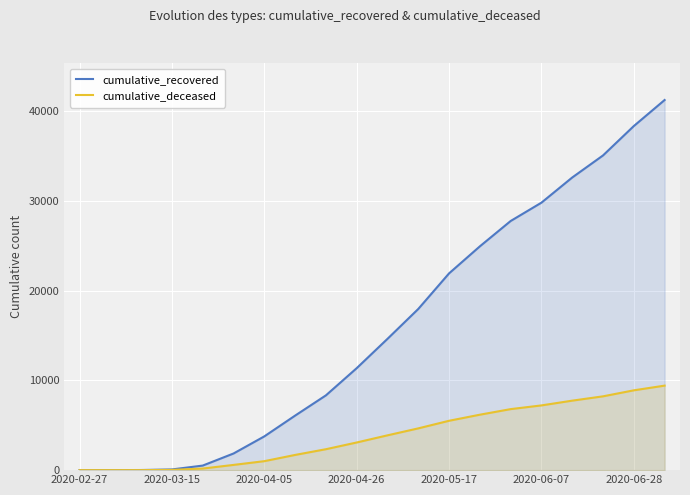

True or false: cumulative_recovered and cumulative_deceased intersect in this chart.

False